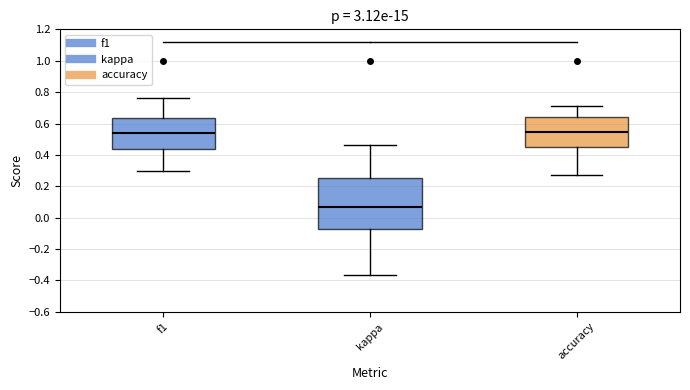

Reading left to right, transcribe this box plot: for each box, give where its median line is, the range the box spans, and where its two whiskers end, as read against the y-axis. The values are not printed on the chart, so give them approximately, as read against the axis.

f1: median 0.54, box 0.44 to 0.64, whiskers 0.30 to 0.76
kappa: median 0.06, box -0.08 to 0.26, whiskers -0.36 to 0.46
accuracy: median 0.54, box 0.44 to 0.64, whiskers 0.28 to 0.72